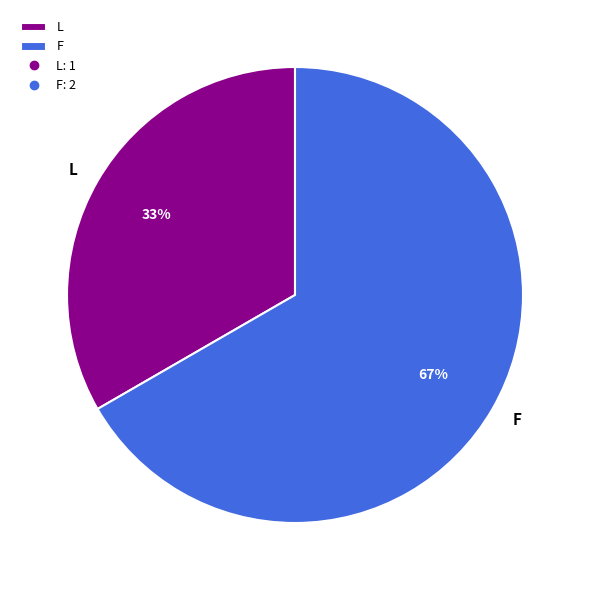

What is the largest slice in the pie chart?

F